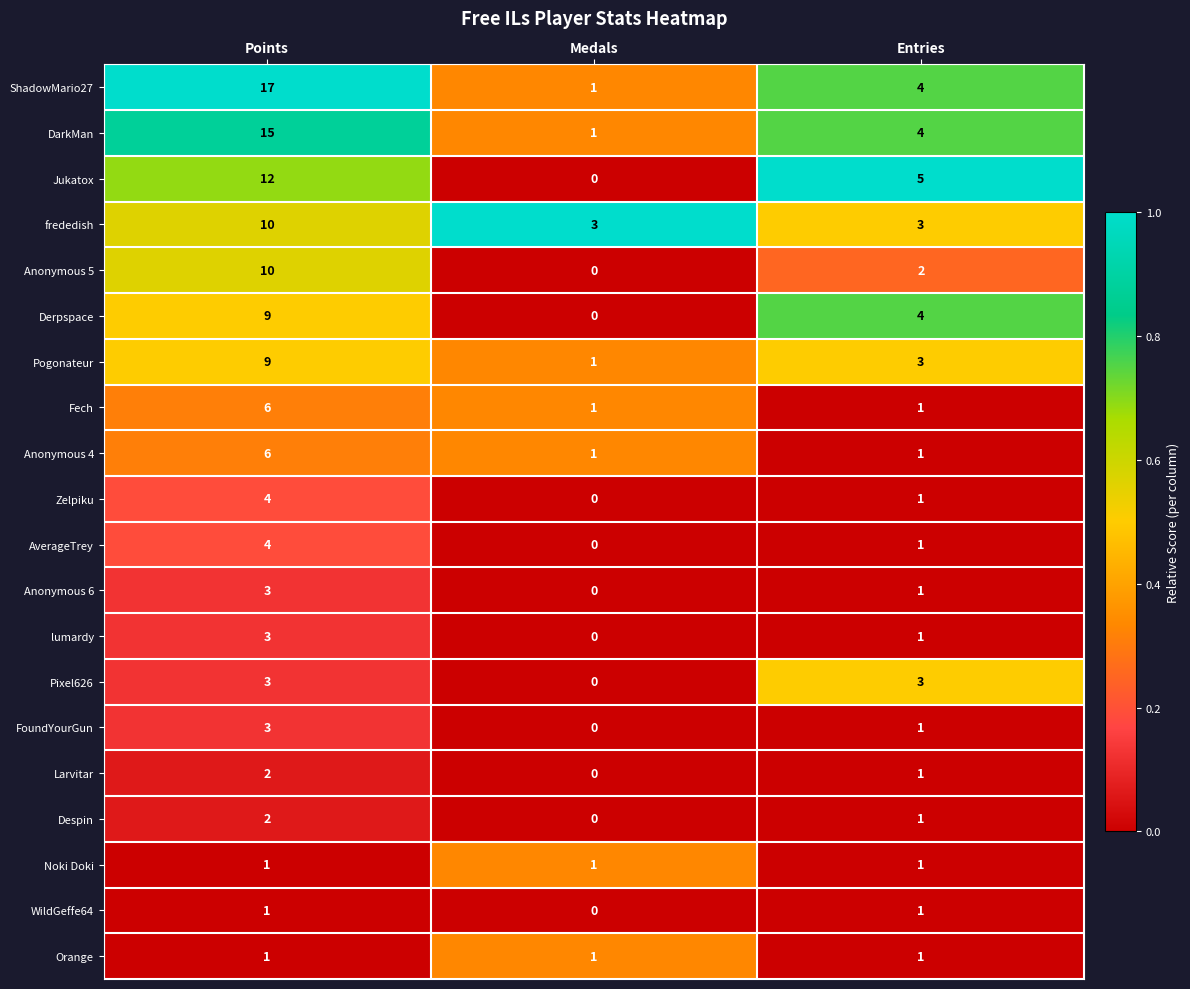

Which category has the highest value across all series?

Points